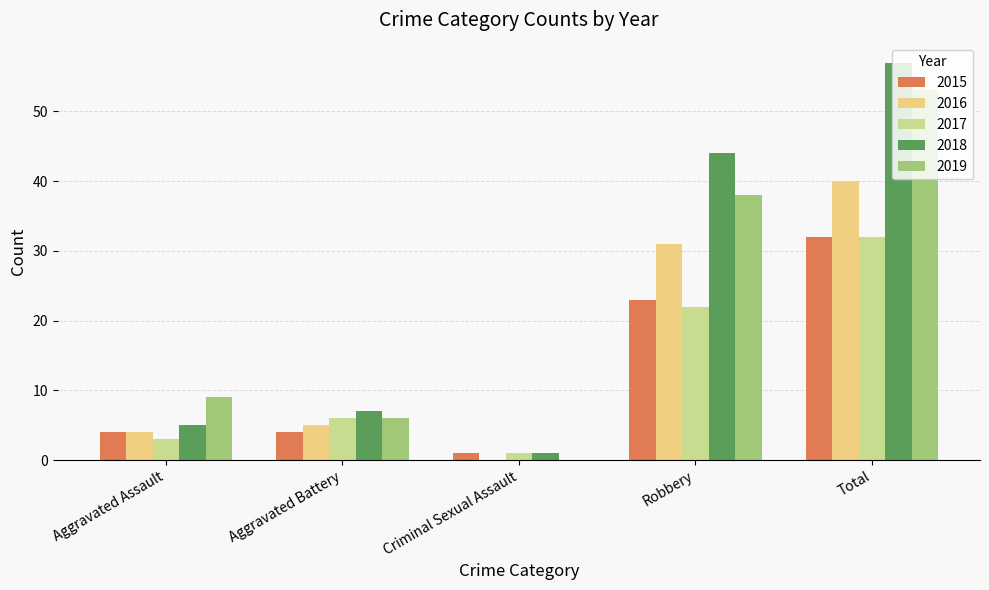

At which category does the chart reach its peak across all series?

Total